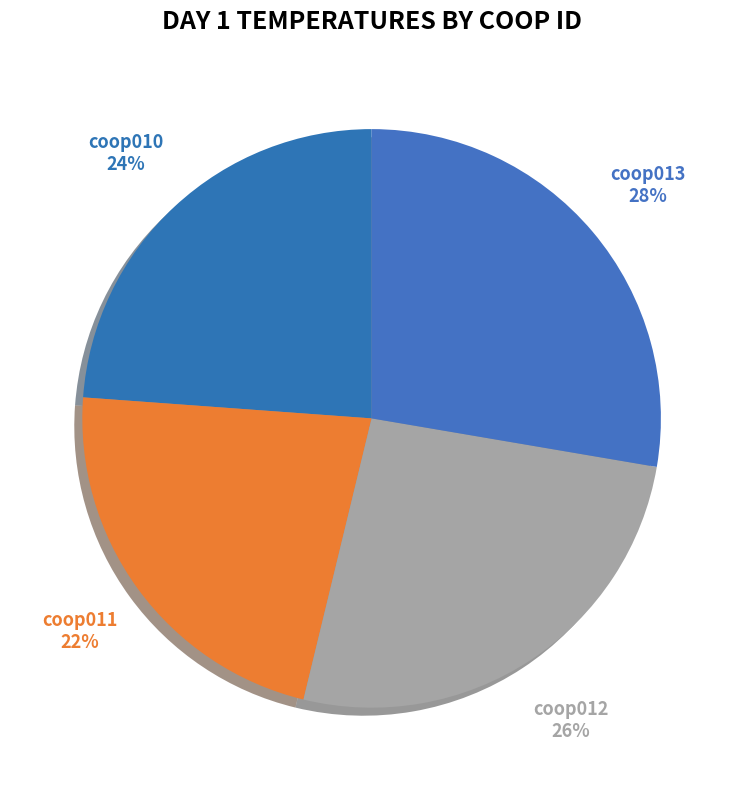

To the nearest percent, what portion does coop011 represent?

22%